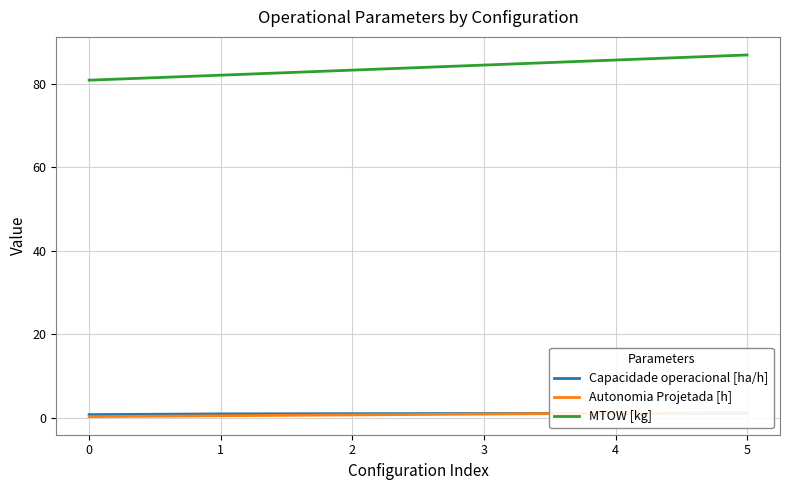

At which label is MTOW [kg] closest to 83?

2